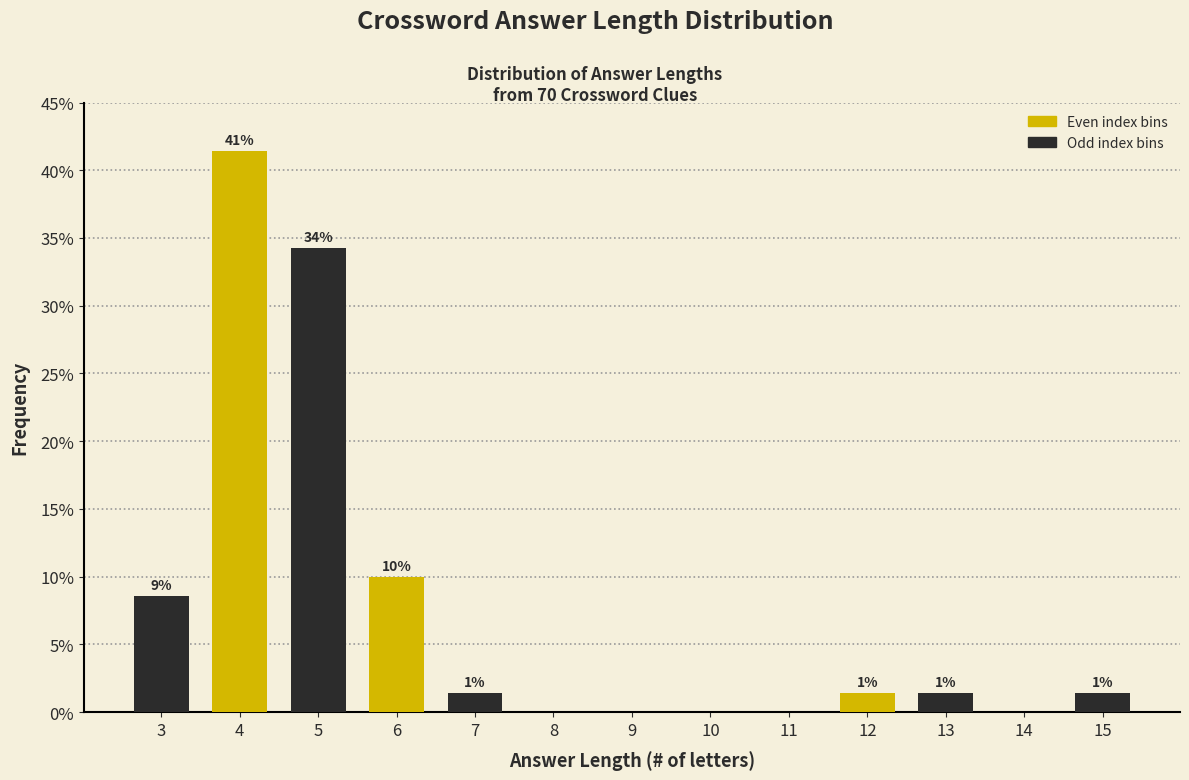

Are the bars horizontal?

No